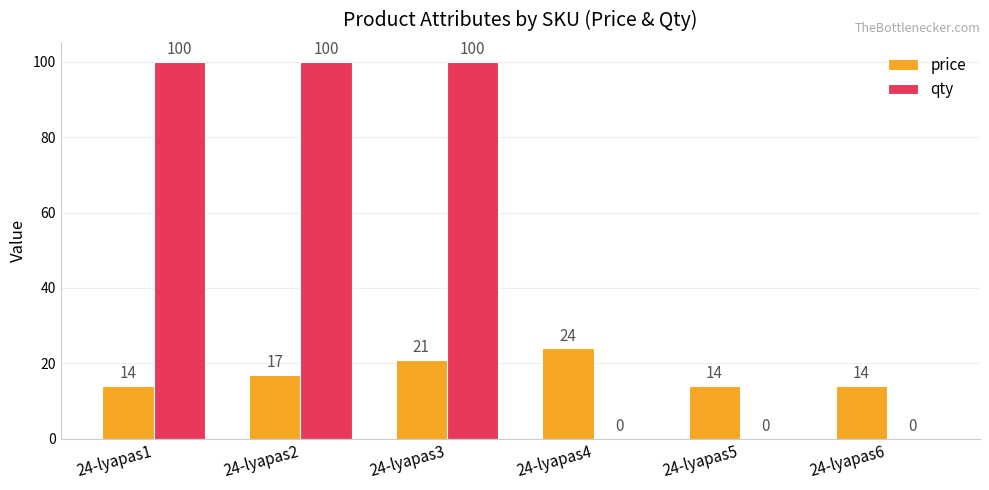

Where is price nearest to the value 19?

24-lyapas2